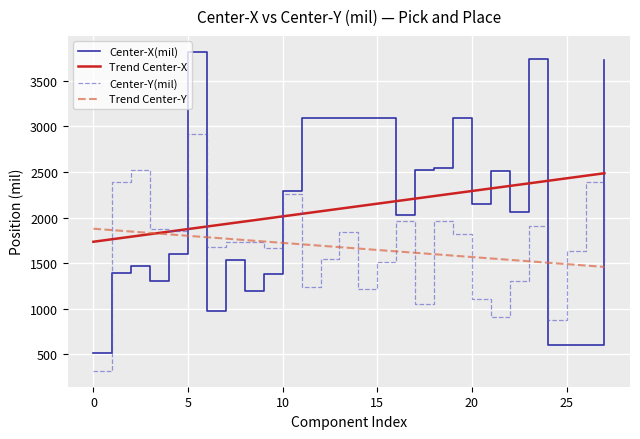

List the series in order of their peak value, highest first.

Center-X(mil), Center-Y(mil), Trend Center-X, Trend Center-Y